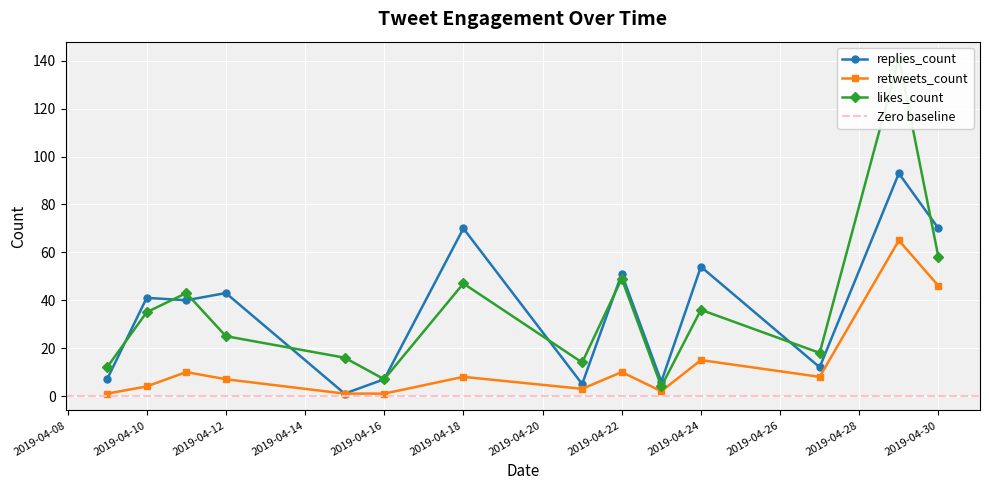

What is the difference between the highest and lowest values at 2019-04-29?

55